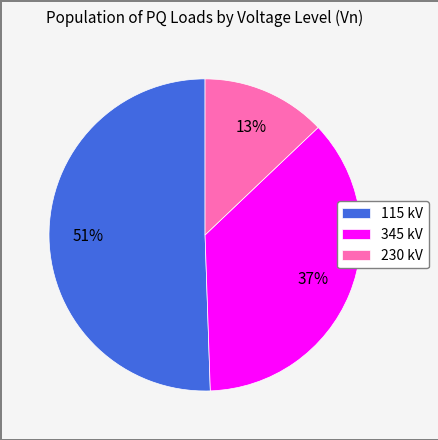

Which slice represents more than half of the pie?

115 kV